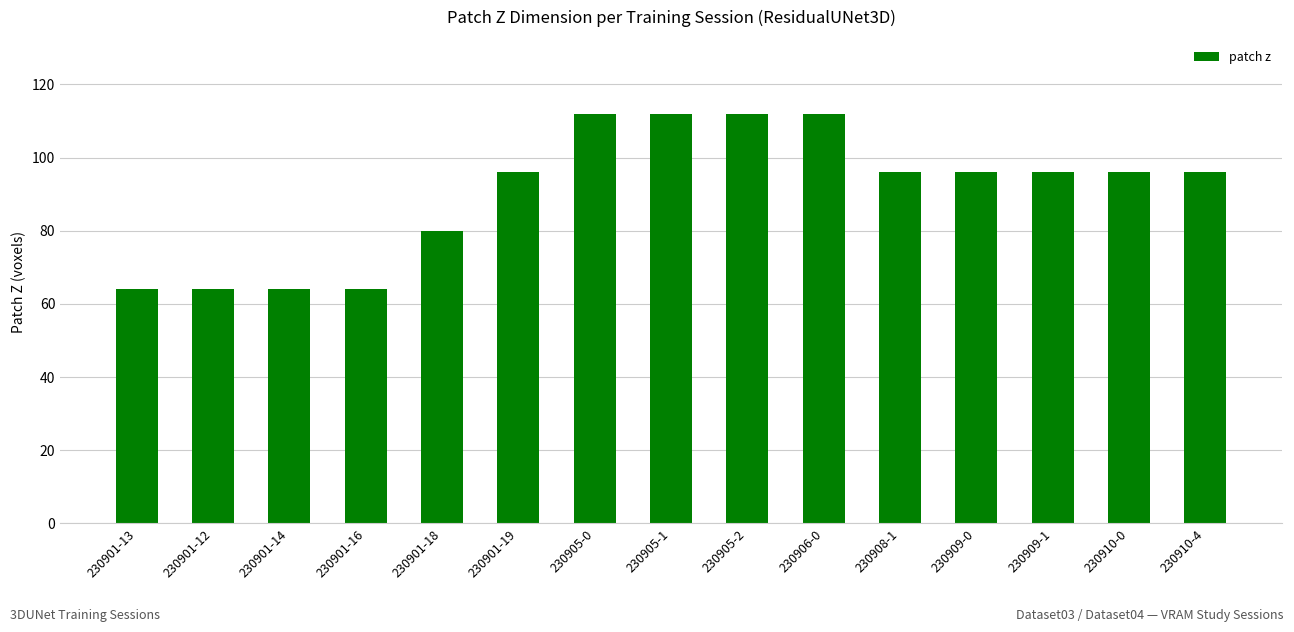

True or false: the data shows 48 at 230906-0.

False